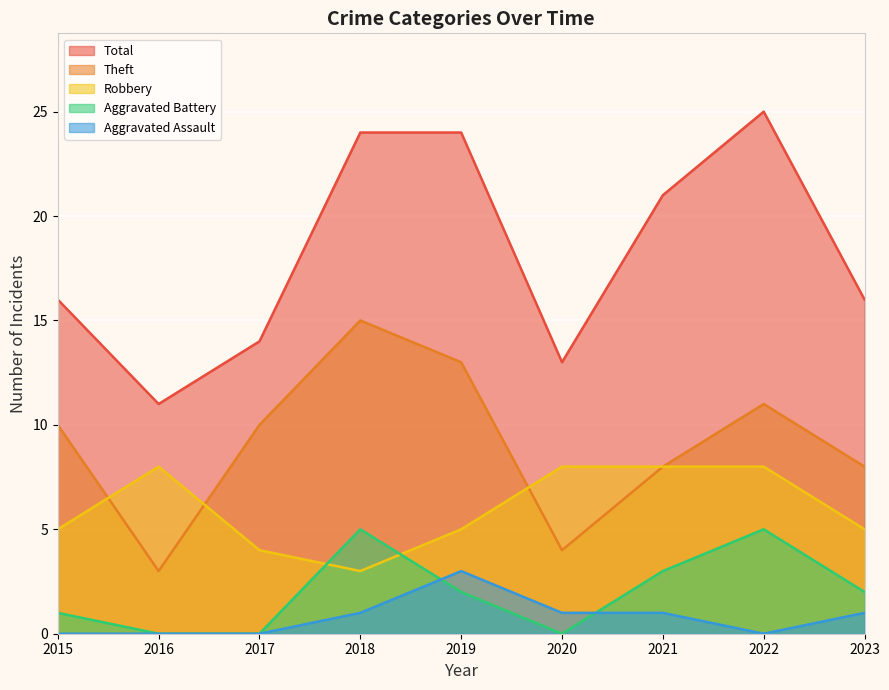

True or false: Robbery and Aggravated Assault cross at least once.

False